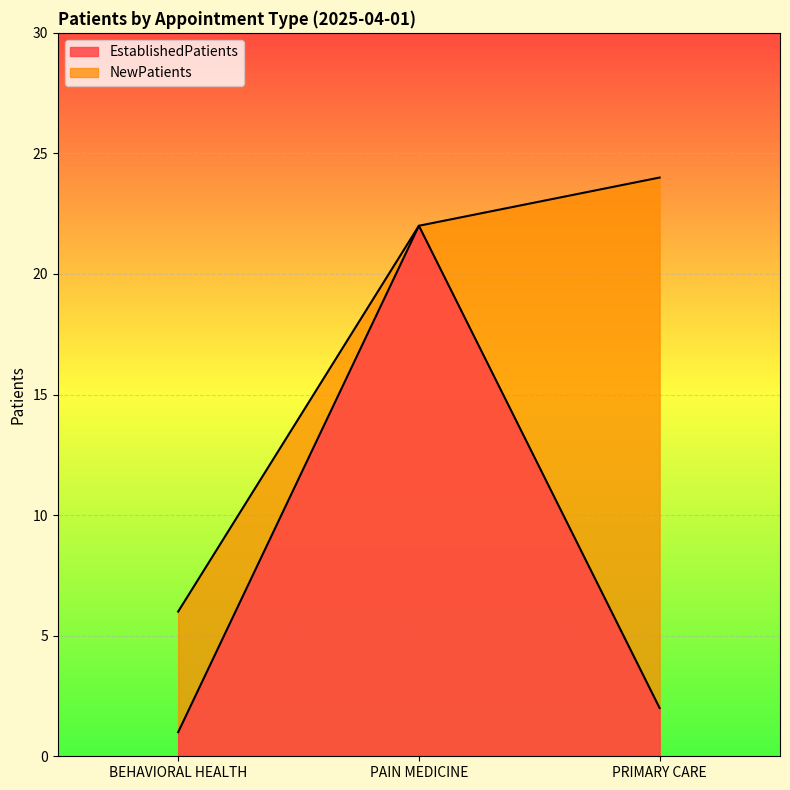

What is the value of the NewPatients point at the 2nd from the left?

22